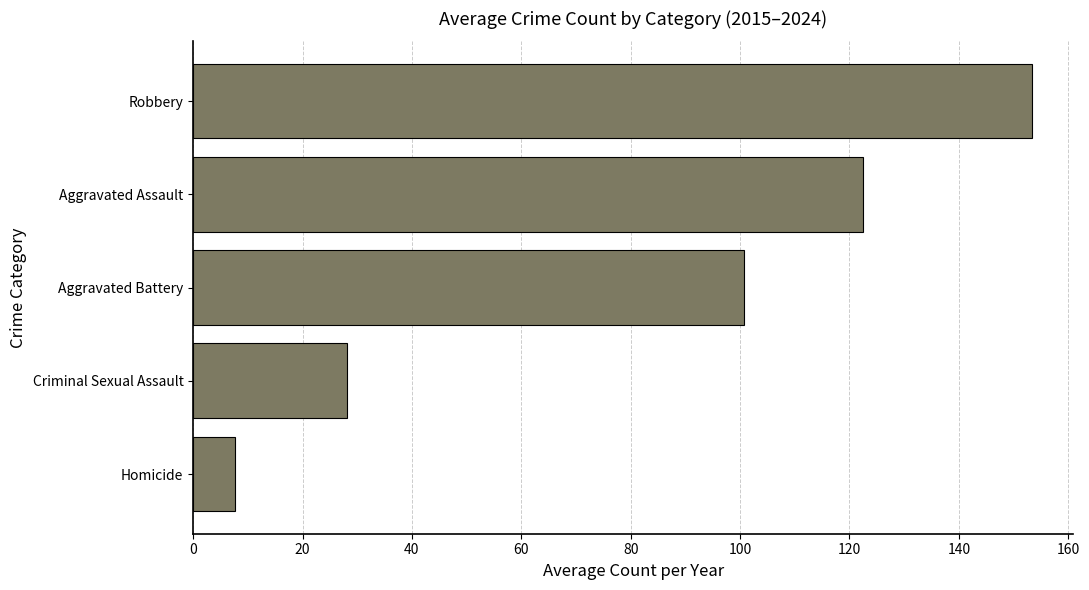

Where is the data nearest to the value 80?

Aggravated Battery